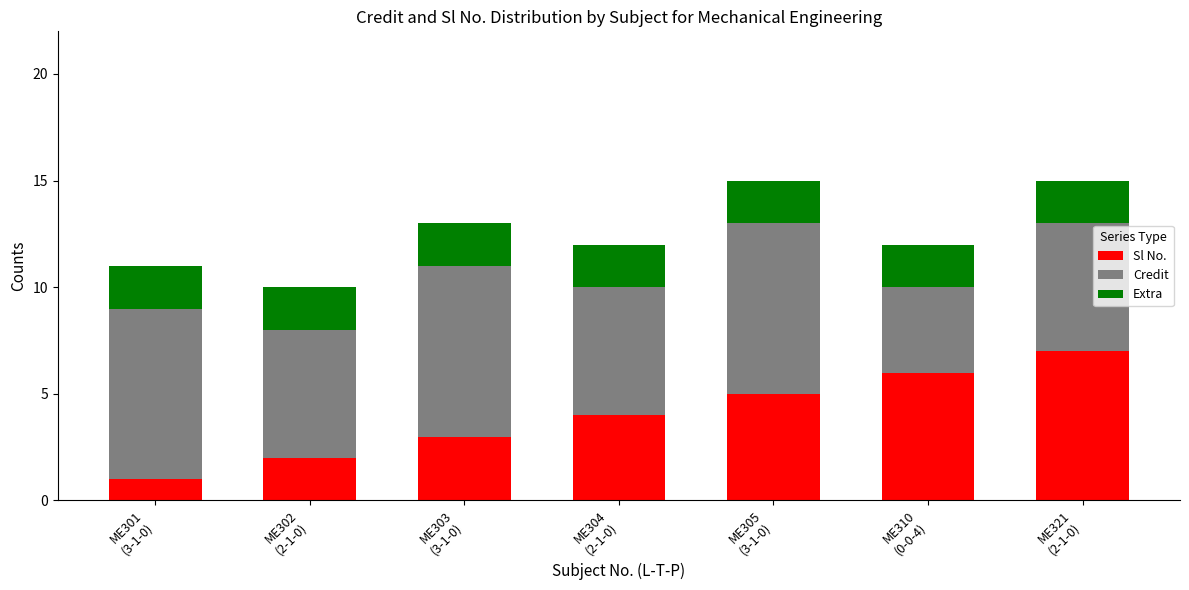

What is the sum of all Sl No. values?

28